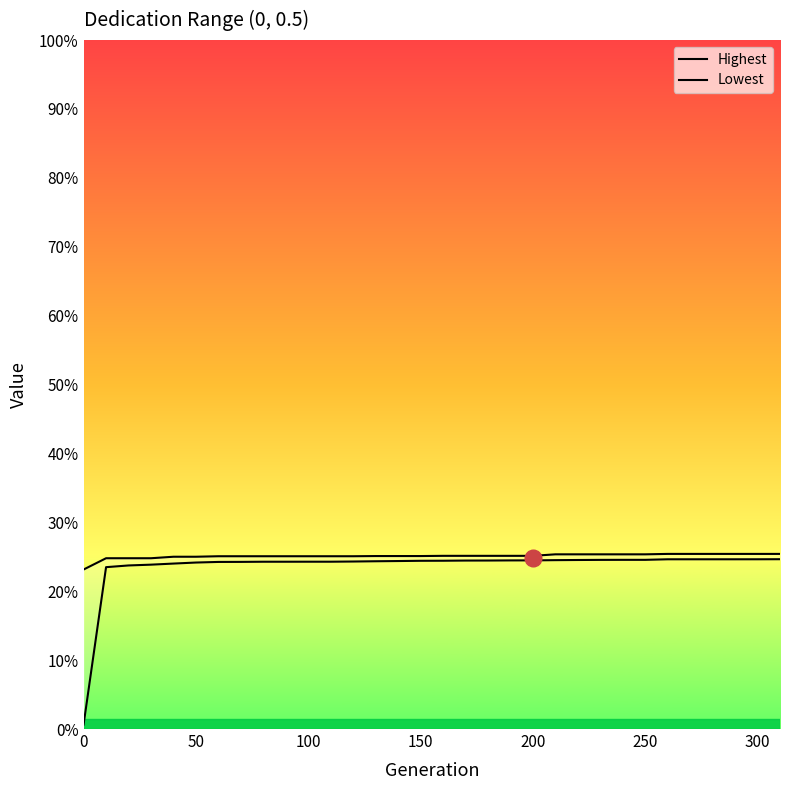

The value of Highest at 200 is 0.1. True or false?

False